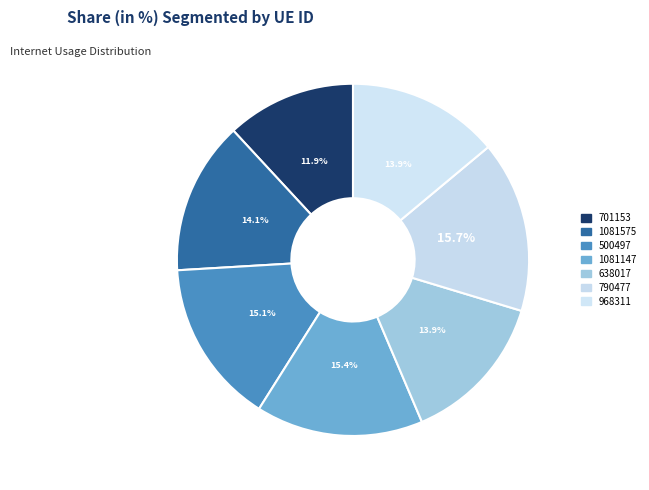

True or false: 500497 accounts for 15% of the total.

True